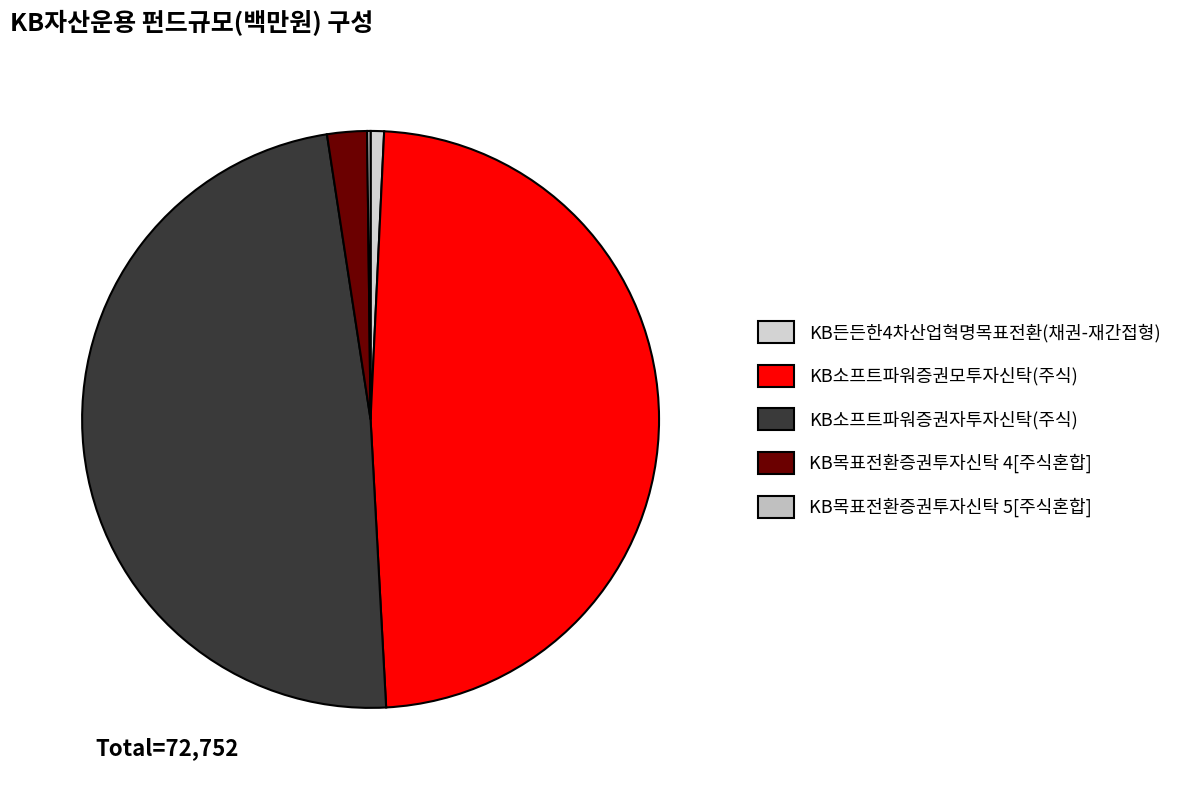

Which category has the smallest portion of the pie?

5